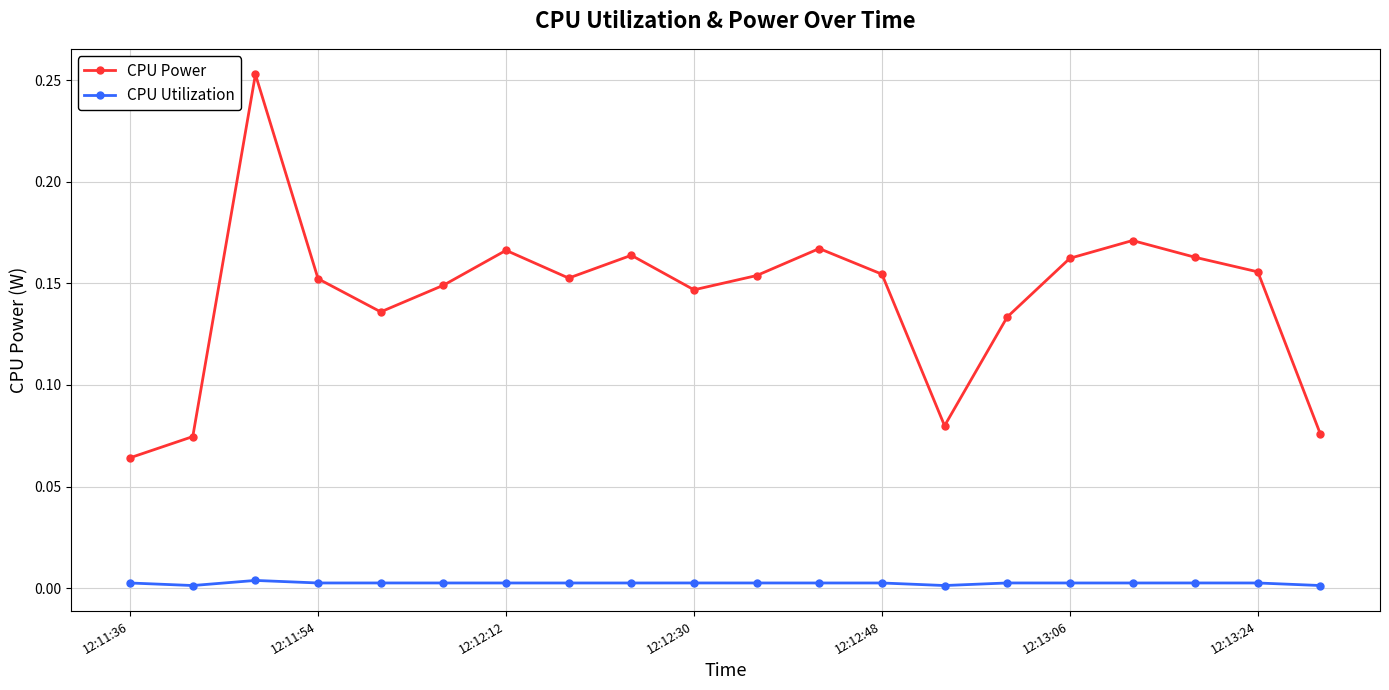

Which series has the largest total across all categories?

CPU Power